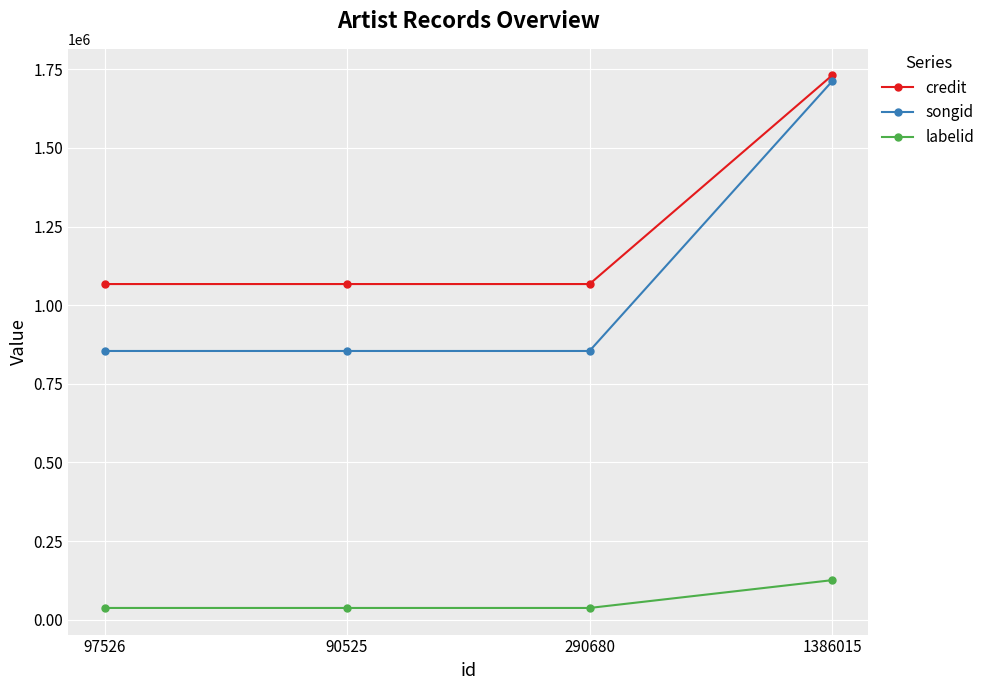

Is this an area chart (filled region under the line)?

No